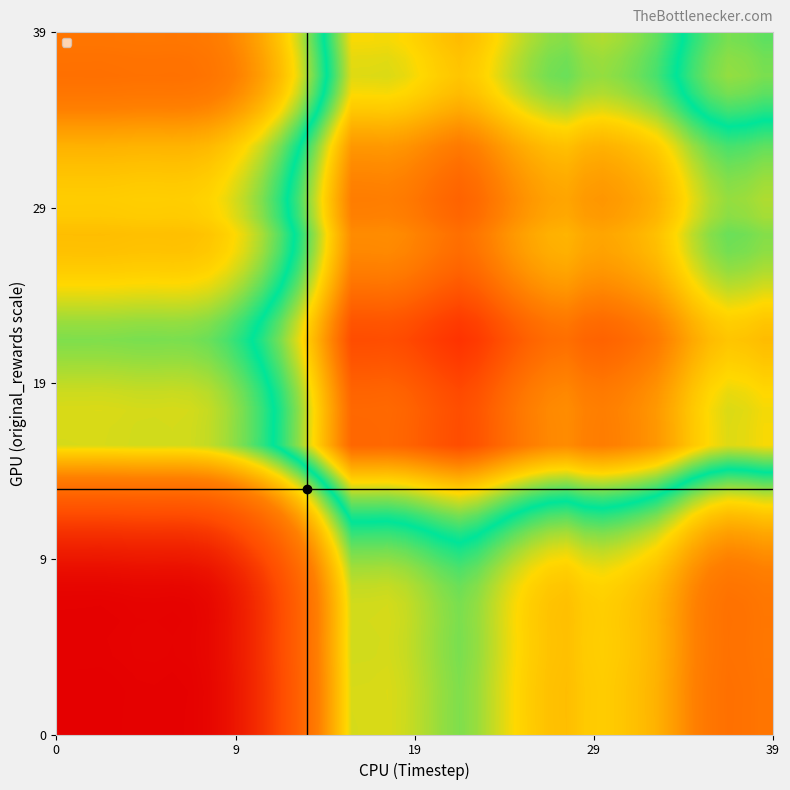

How many data points does each series have?

40